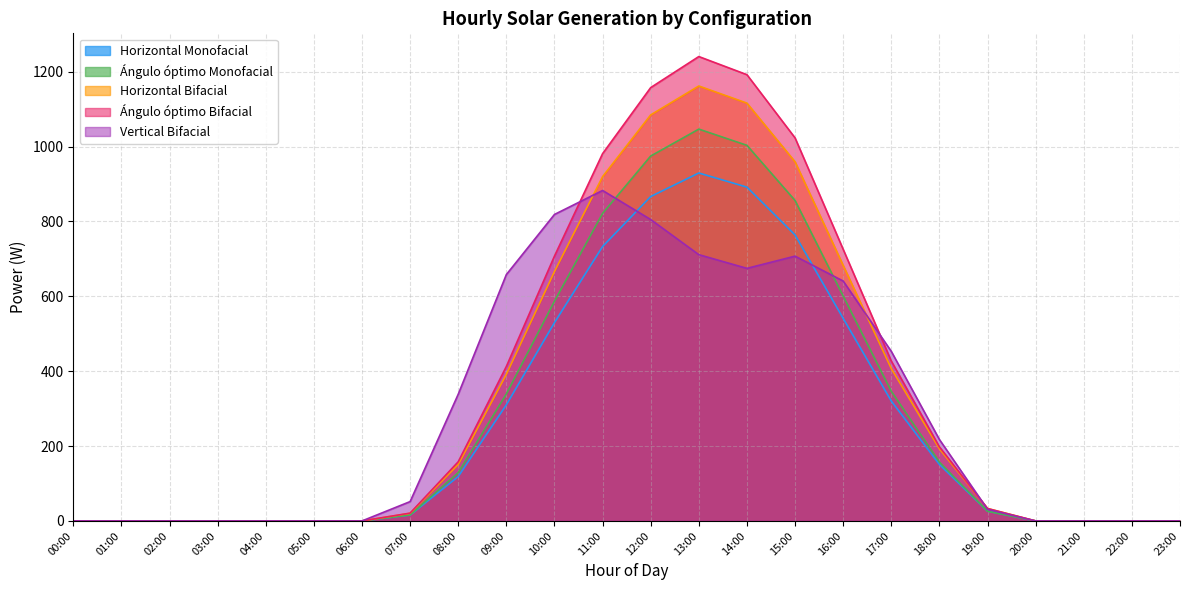

List the series in order of their peak value, highest first.

Ángulo óptimo Bifacial, Horizontal Bifacial, Ángulo óptimo Monofacial, Horizontal Monofacial, Vertical Bifacial